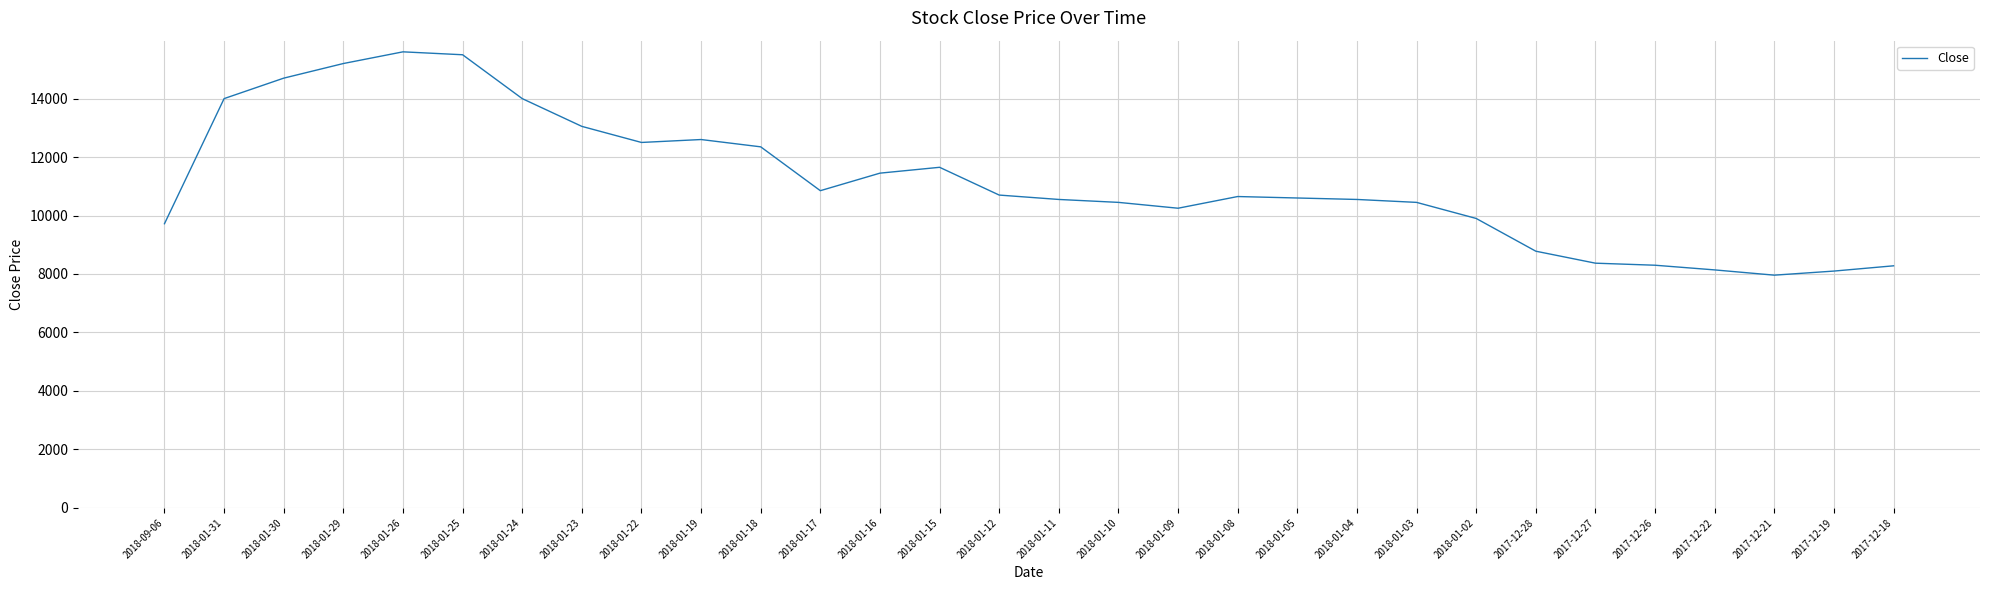

What is the change in value from 2018-01-22 to 2017-12-18?

-4220